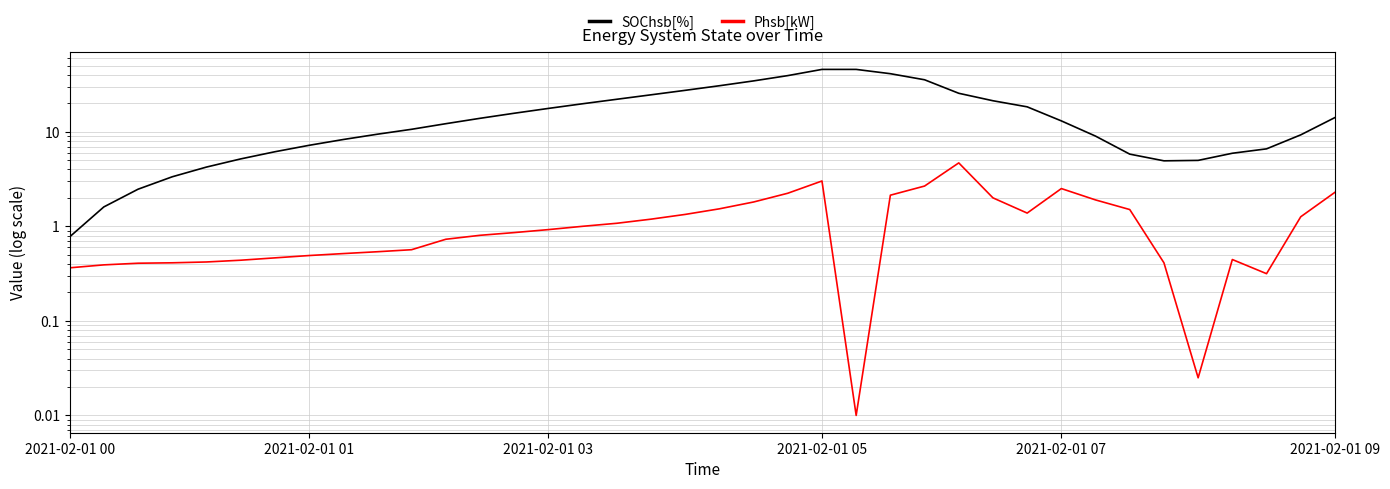

At how many categories does at least one series exceed 6?

28